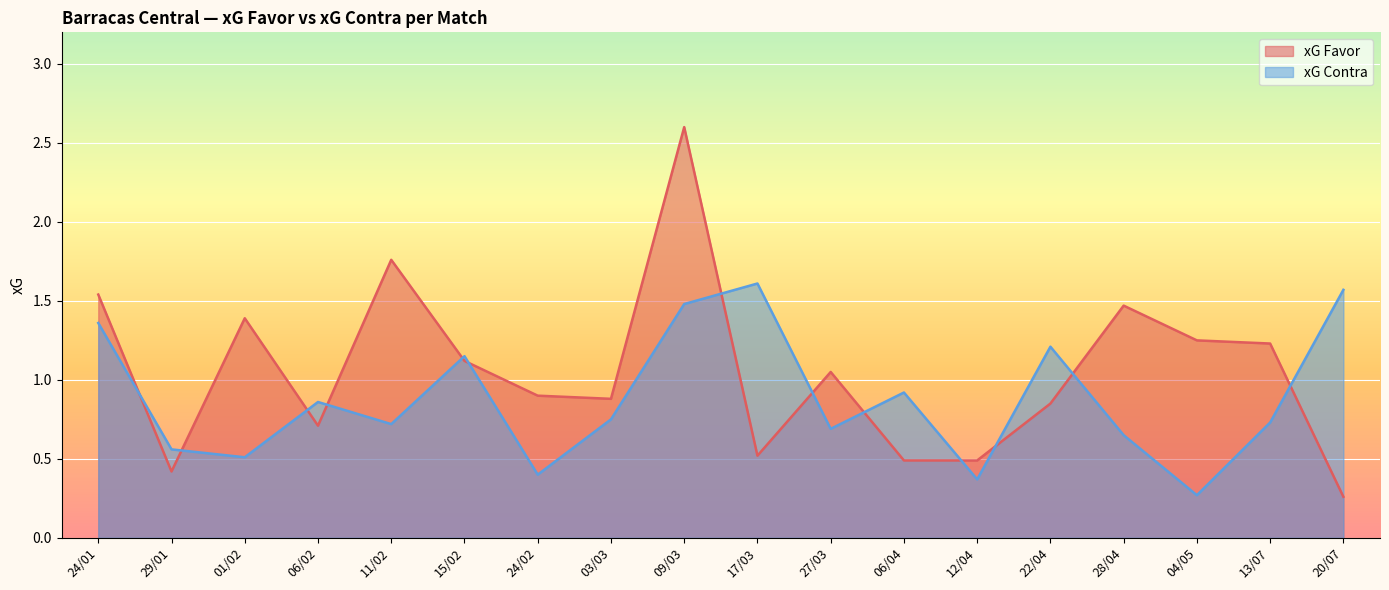

How many lines are shown in the chart?

2